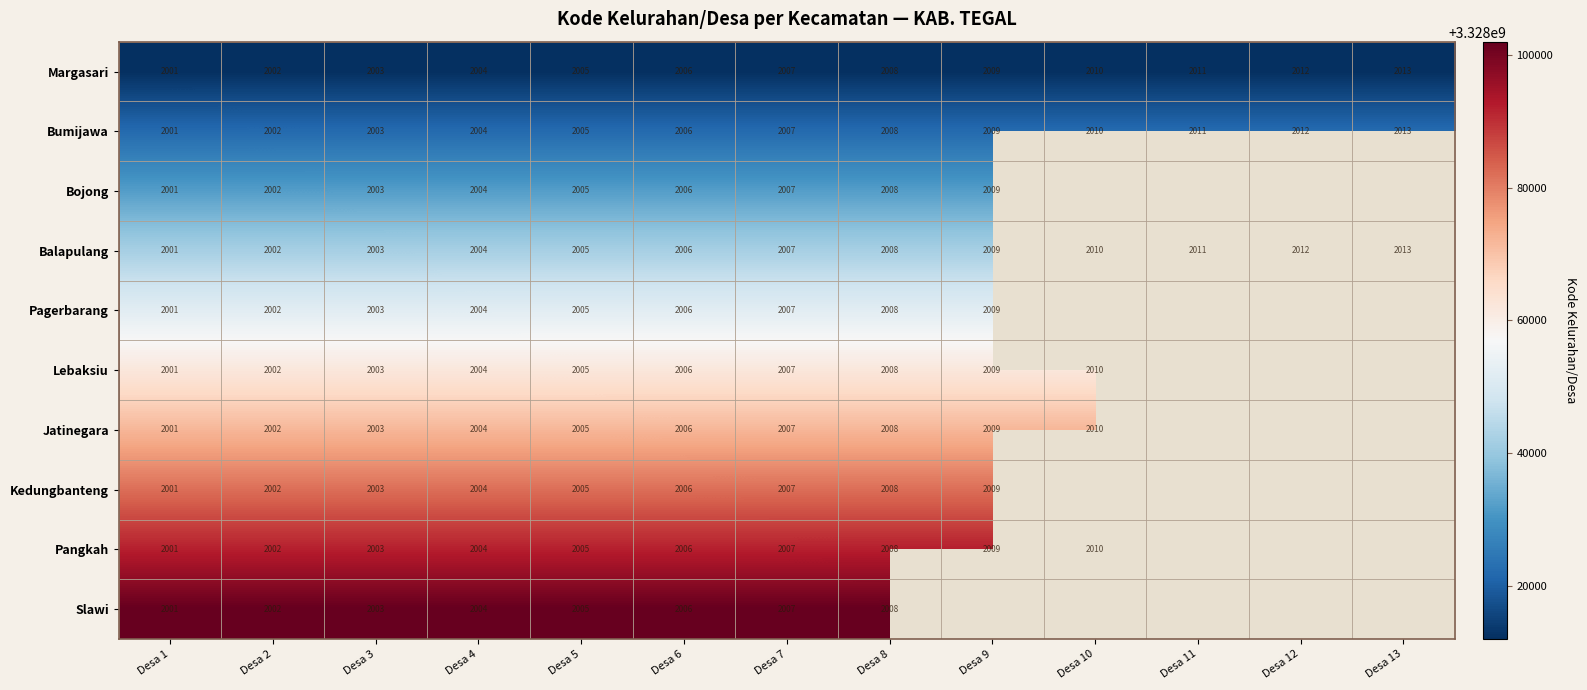

Is it true that Jatinegara equals 1678005751 at Desa 6?

False